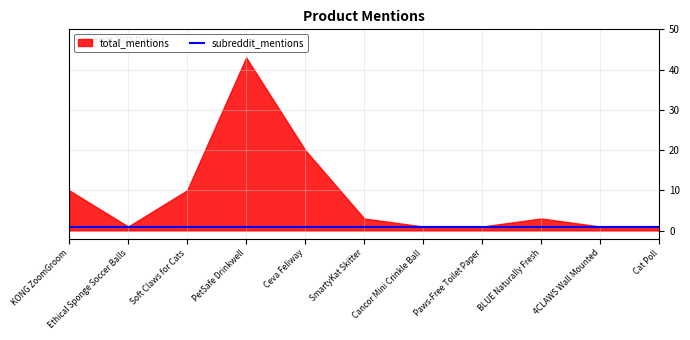

True or false: total_mentions and subreddit_mentions intersect in this chart.

False